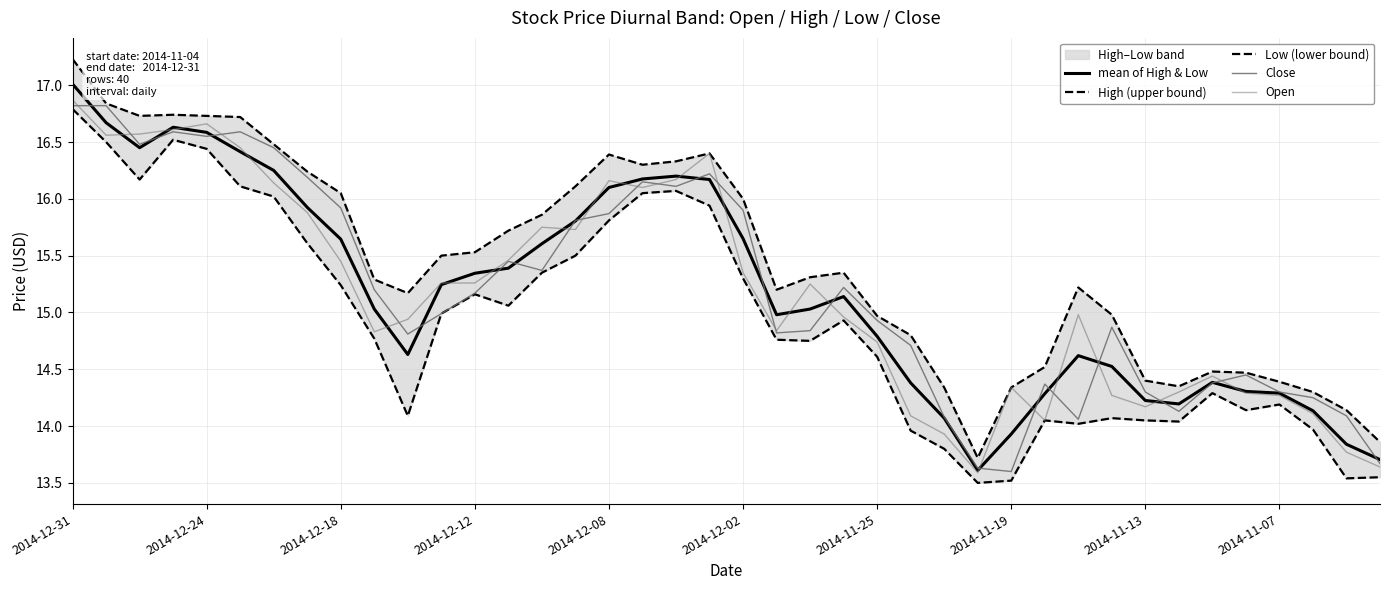

Where is the first local maximum for Open?

2014-12-24